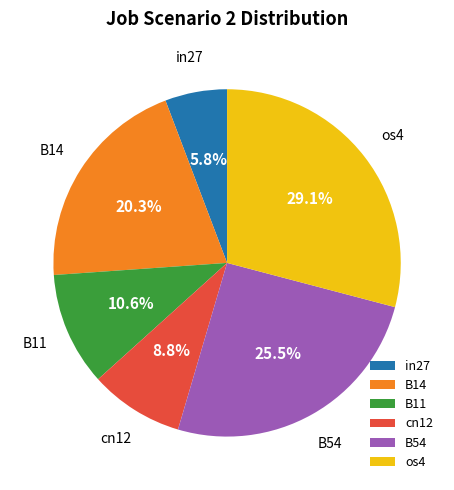

What portion of the pie excludes B54?

74.5%